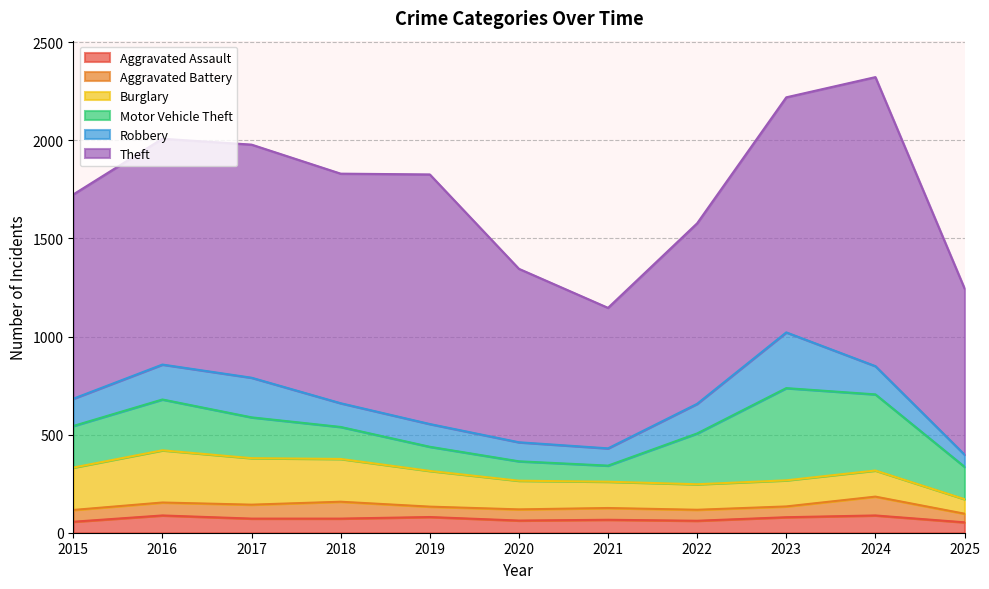

At how many categories does at least one series exceed 230?

11